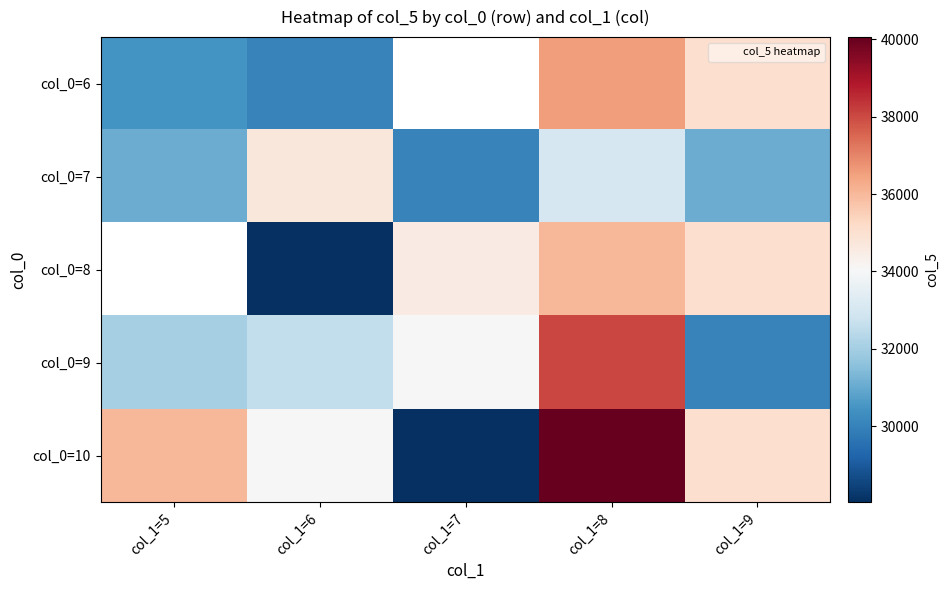

What is the difference between the highest and lowest values at col_1=9?

5015.0